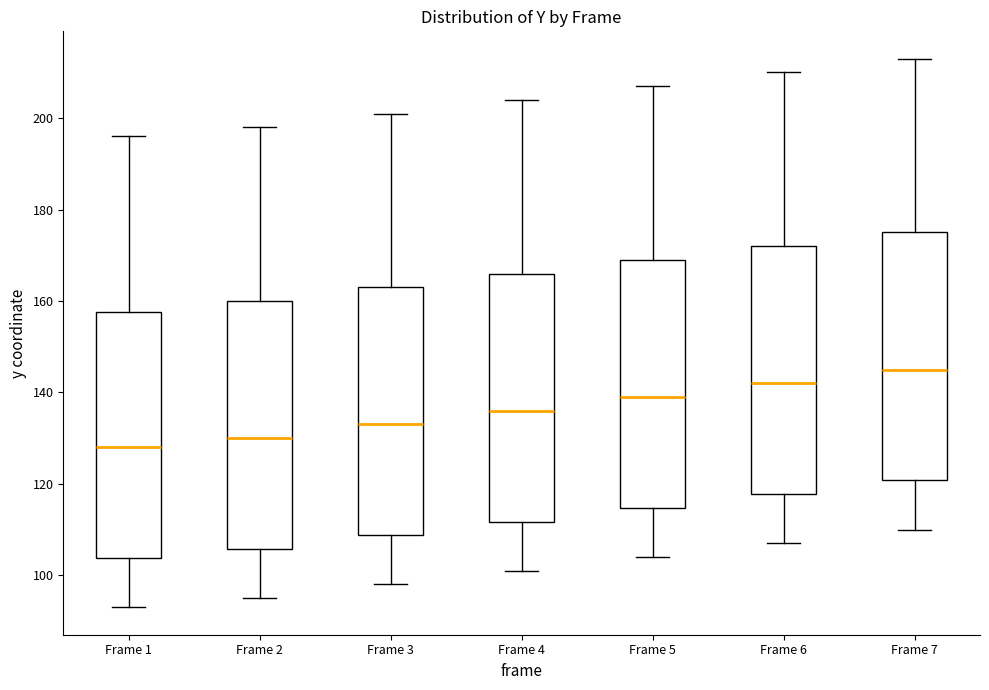

Where does the upper whisker of the box for Frame 3 end on the y-axis? The values are not printed on the chart, so give them approximately, as read against the axis.

202